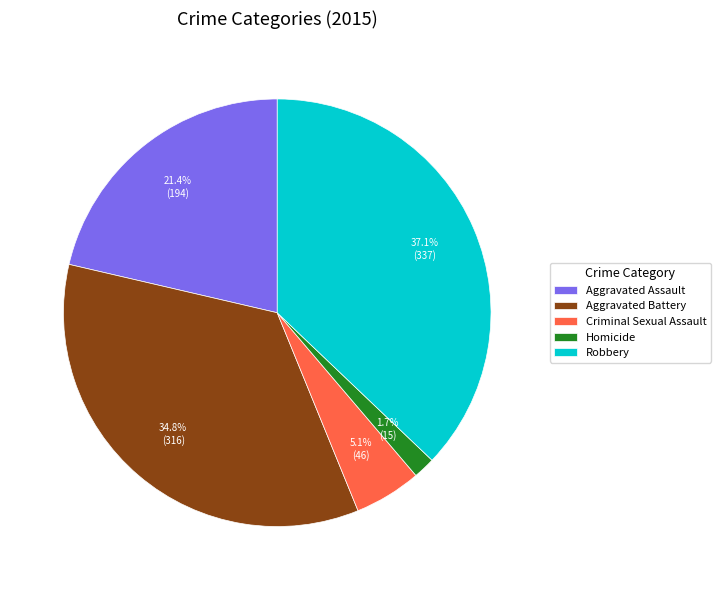

The Criminal Sexual Assault slice represents 5% of the pie. True or false?

True